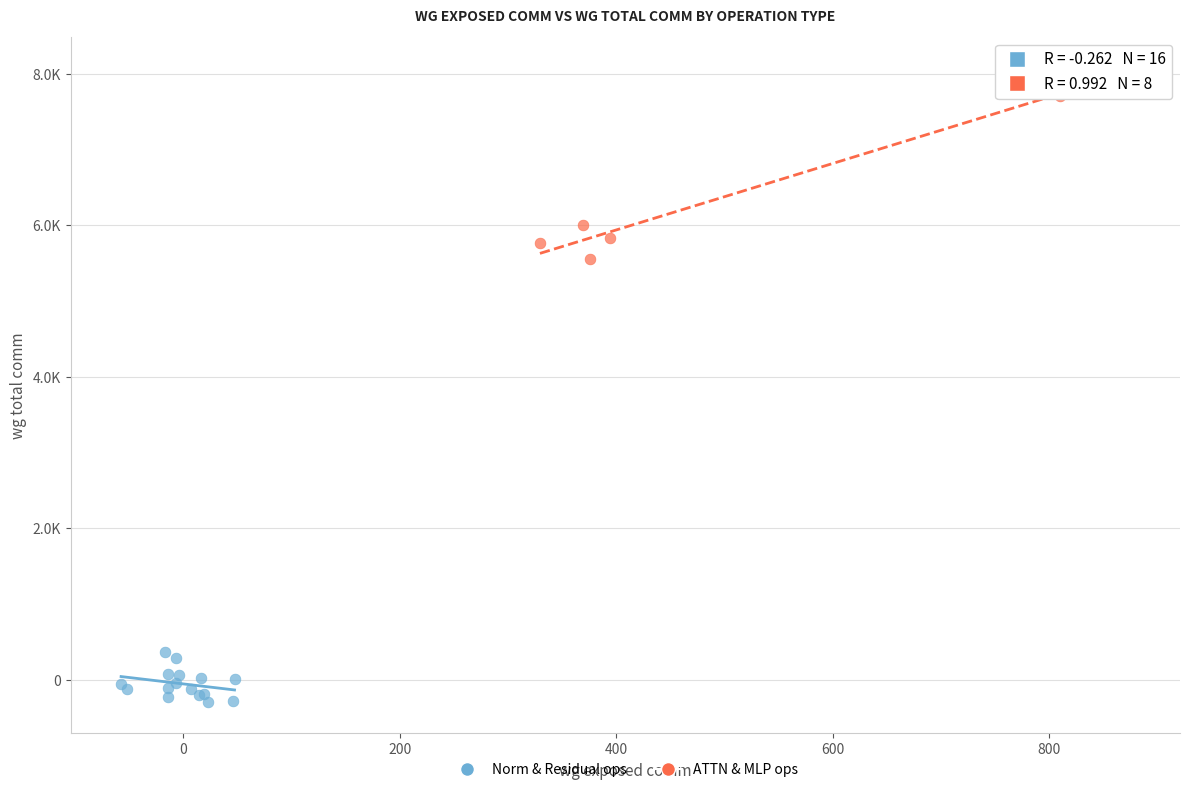

Which series has the largest Y range (max minus min)?

ATTN & MLP ops